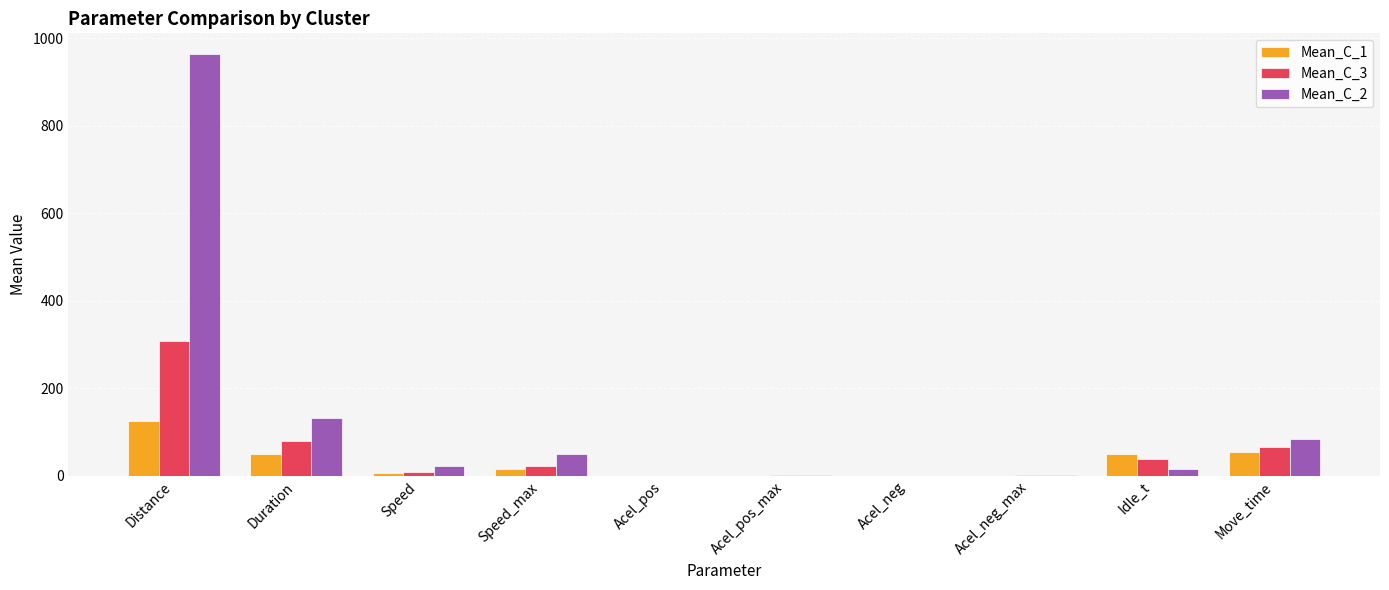

At which category is the sum across all series the highest?

Distance